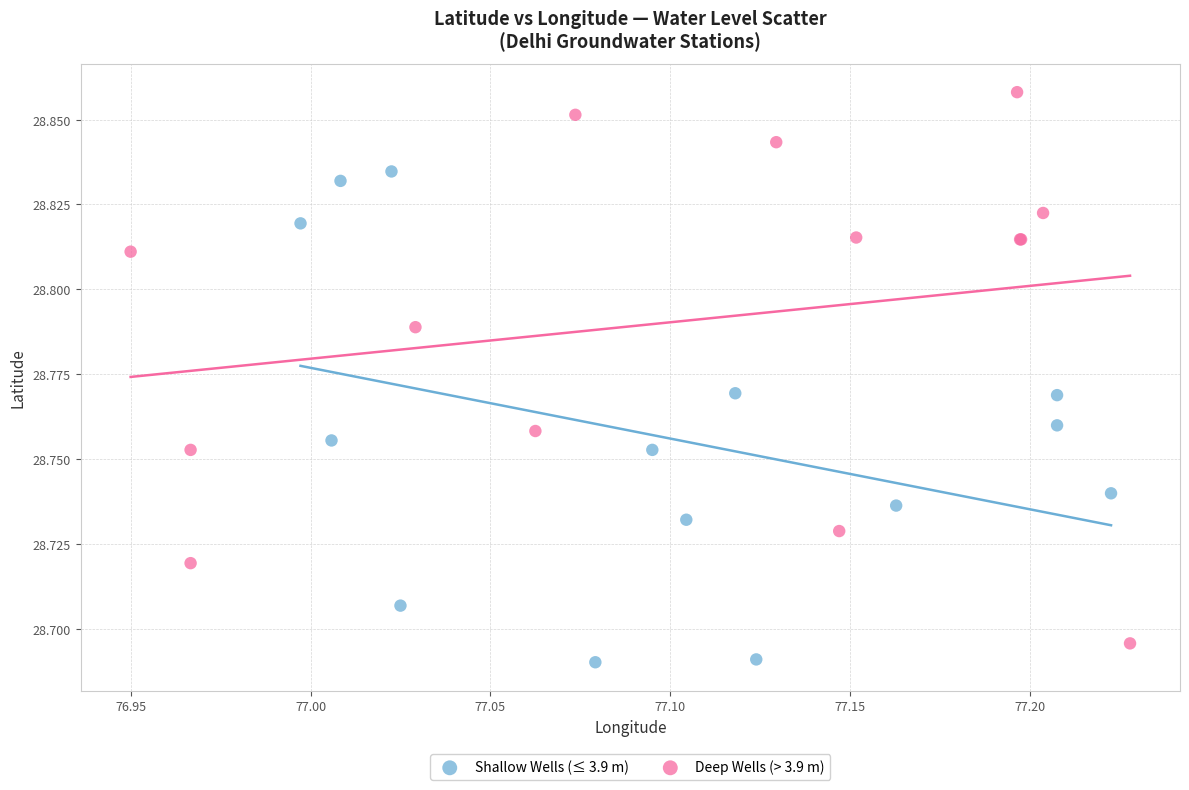

Which series contains the highest Y value?

Deep Wells (> 3.9 m)